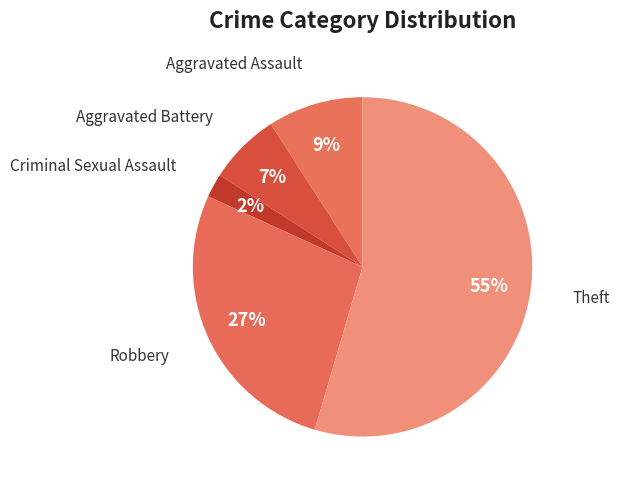

How many slices are in this pie chart?

5